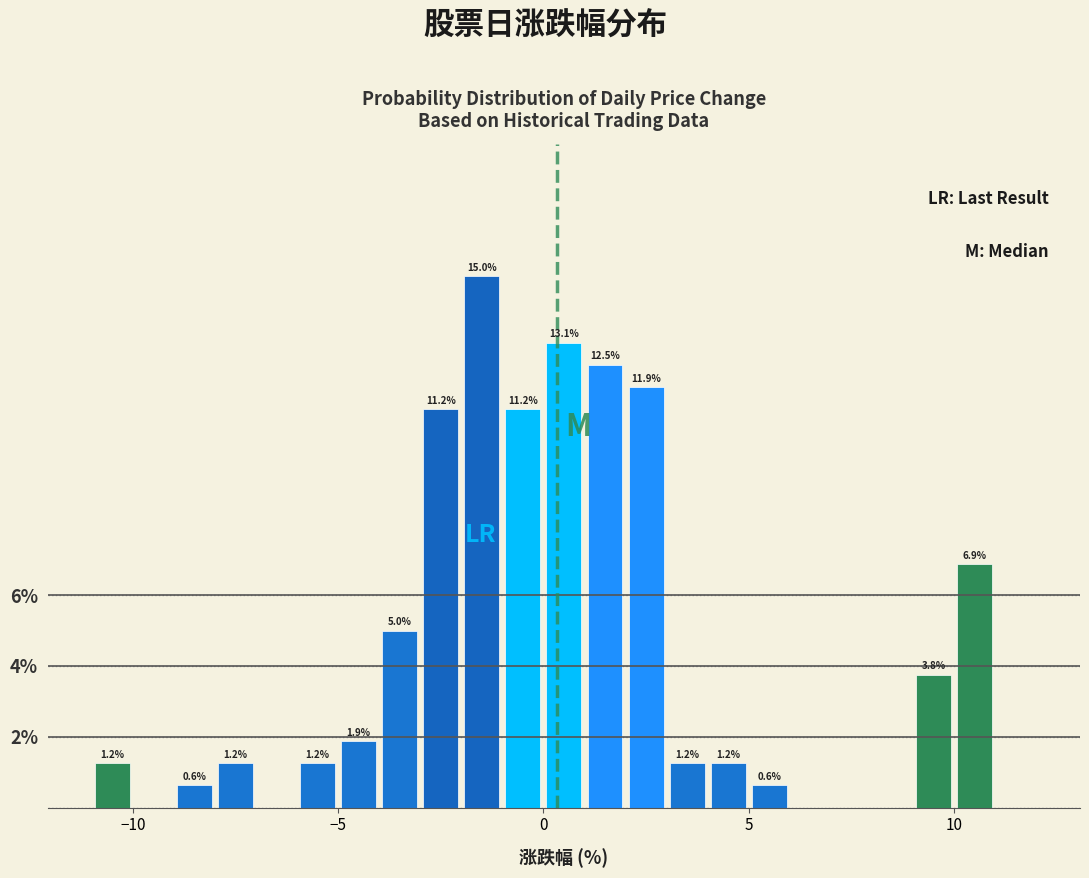

Read against the x-axis, roughly where is the centre of the tallest bar?

-1.5